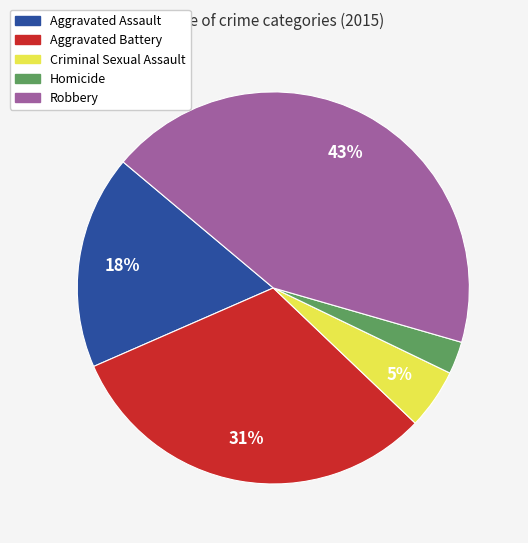

Do Homicide and Aggravated Assault together represent more than half of the pie?

No